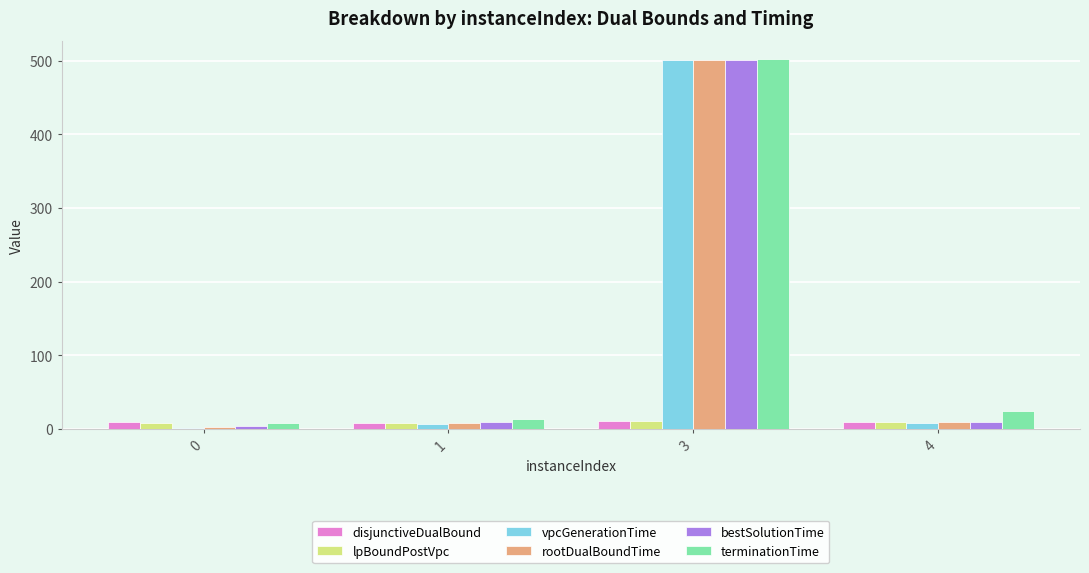

What is the approximate value of disjunctiveDualBound at 1?

8.3